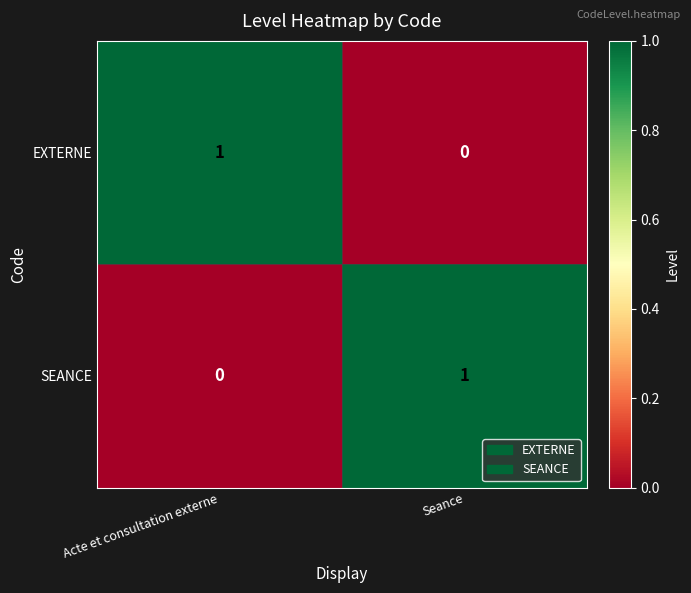

Where is SEANCE nearest to the value 0?

Acte et consultation externe